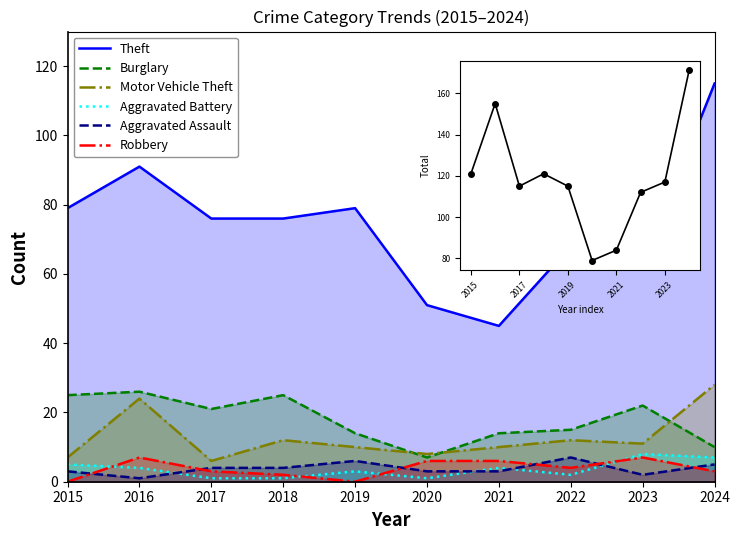

Is the value of Aggravated Battery at 2019 greater than the value of Theft at 2021?

No